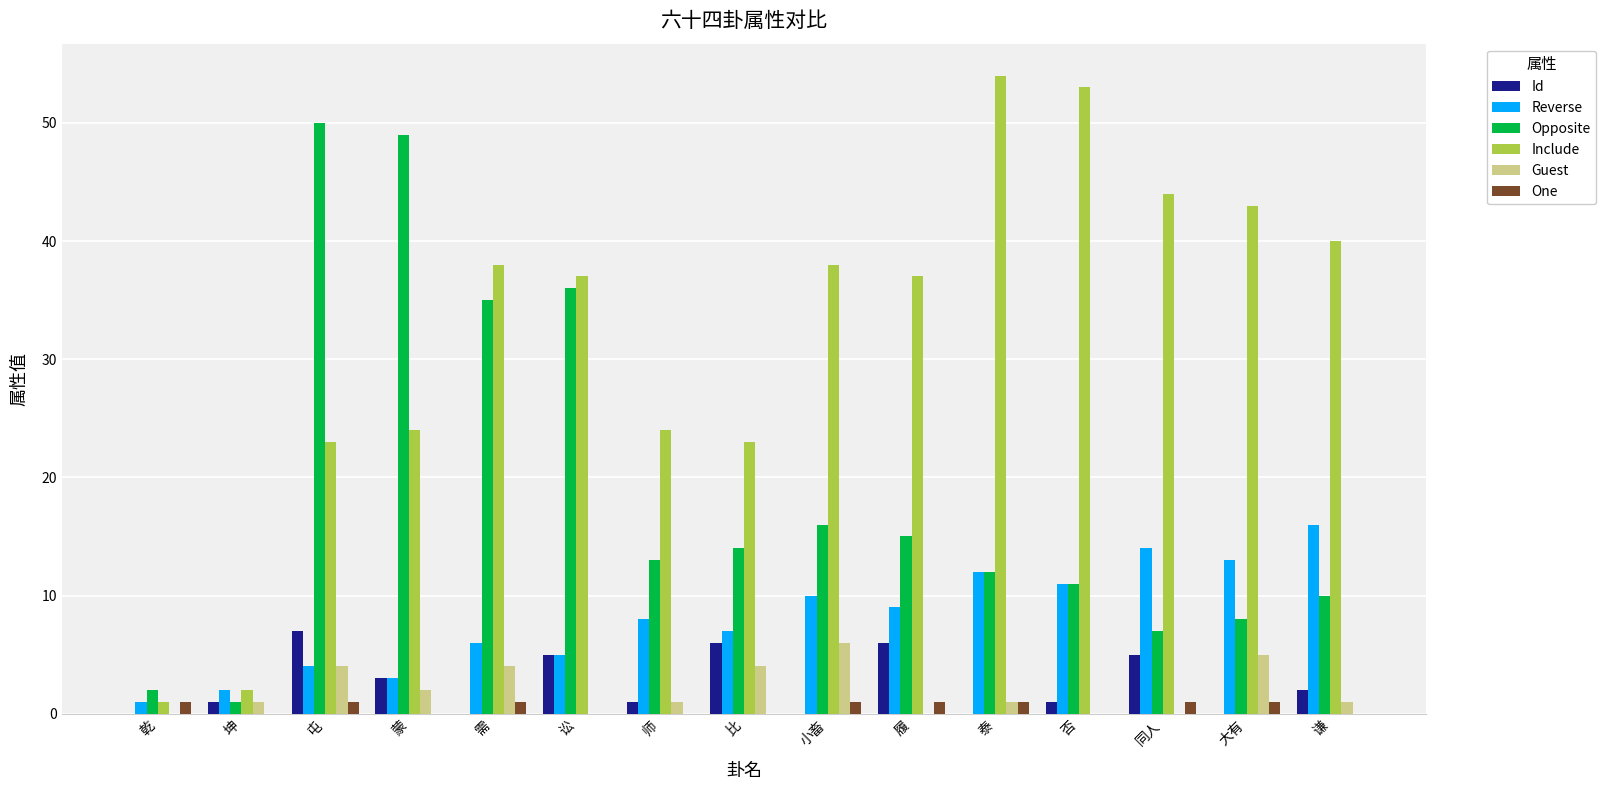

What is the total value across all series at 蒙?

81